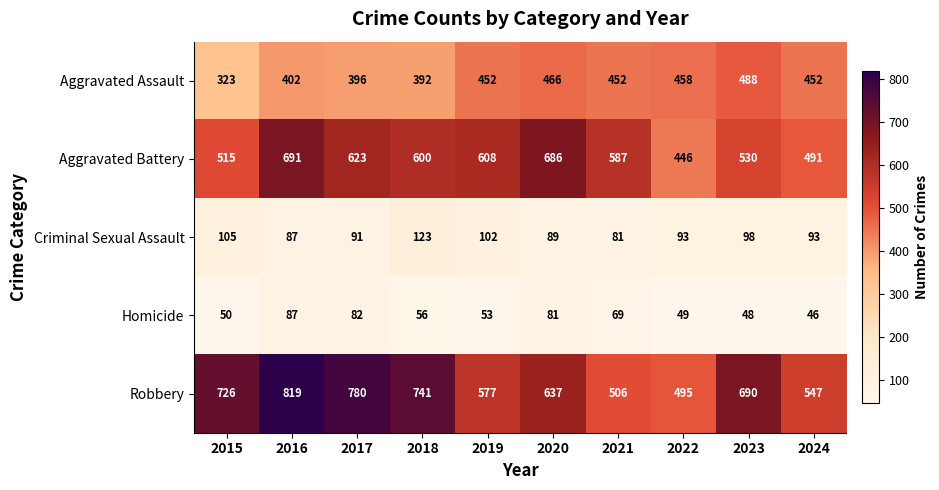

List the series in order of their peak value, highest first.

Robbery, Aggravated Battery, Aggravated Assault, Criminal Sexual Assault, Homicide